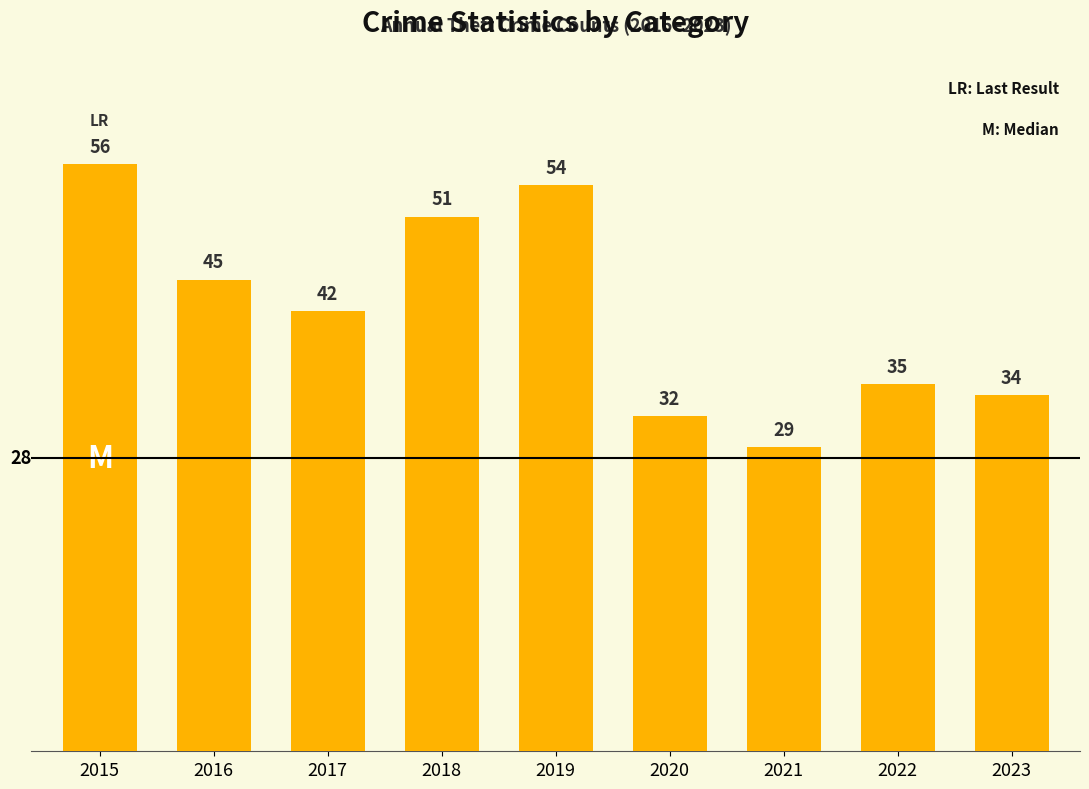

True or false: the data shows 59 at 2016.

False